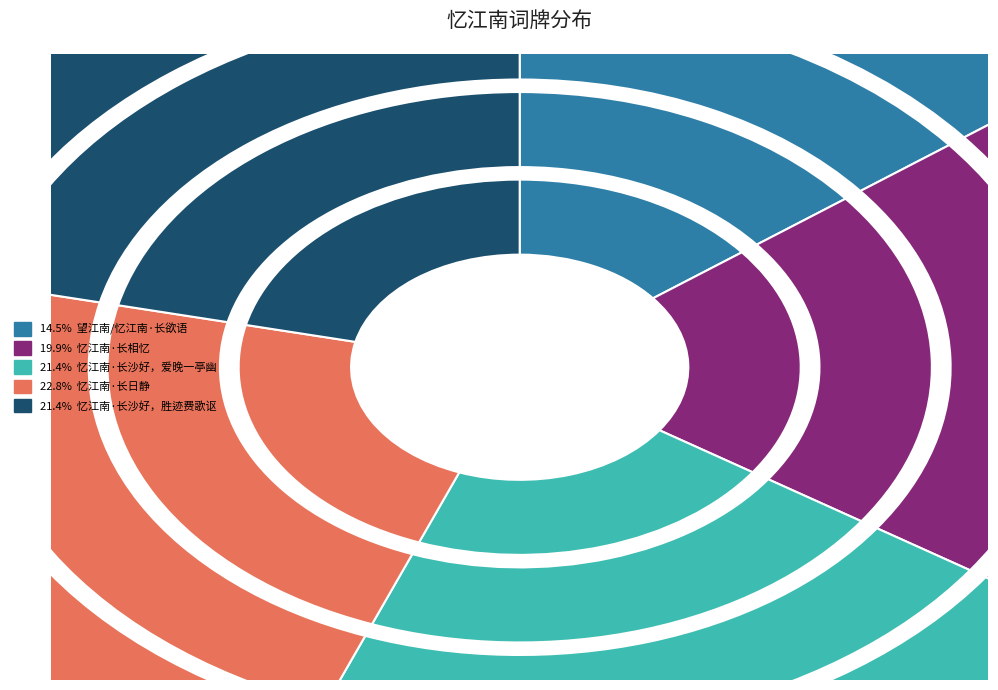

Which slice is the smallest?

望江南/忆江南·长欲语